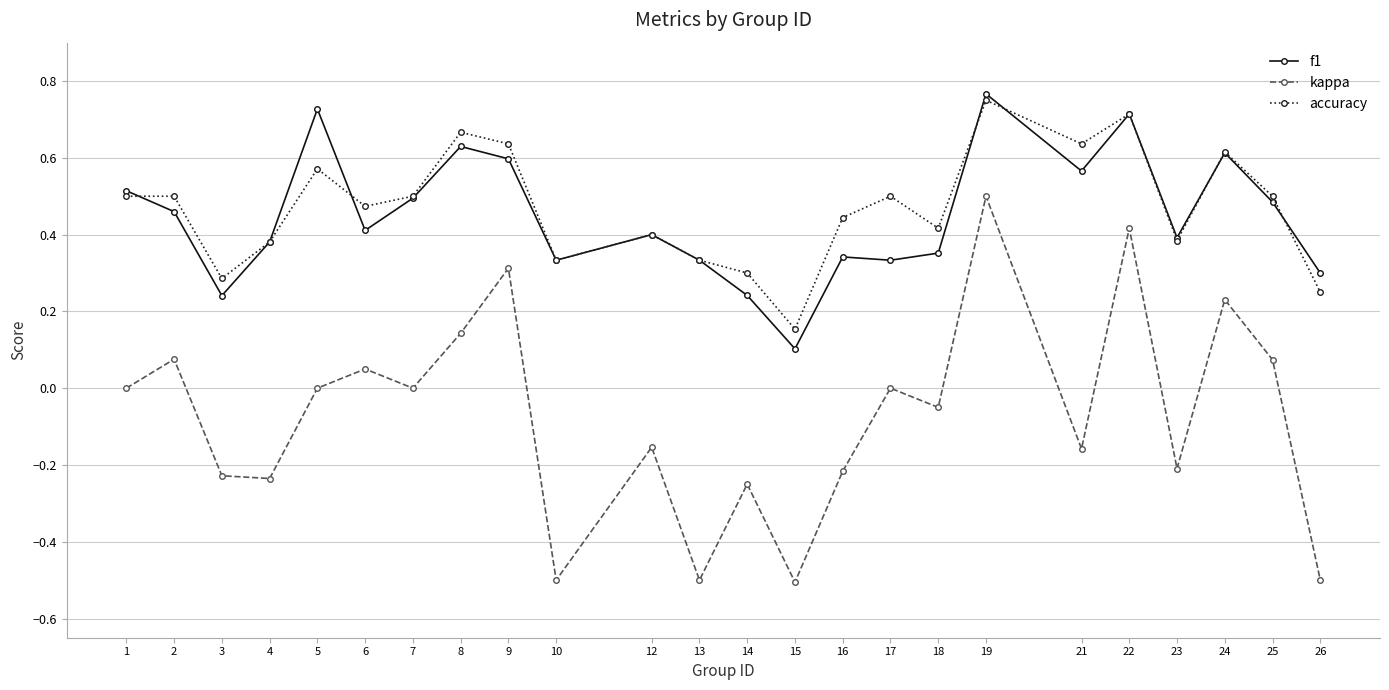

At how many categories does at least one series exceed 0?

24